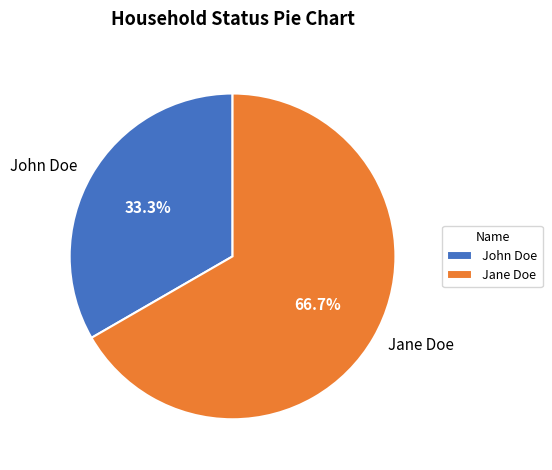

Which category has the smallest portion of the pie?

John Doe